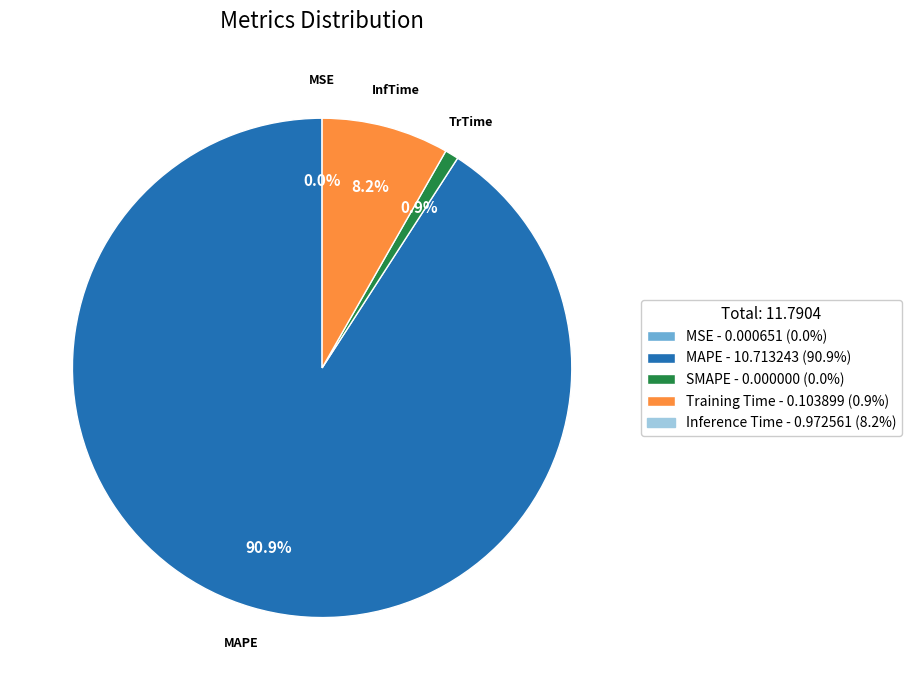

Is there any slice that represents more than half of the pie?

Yes